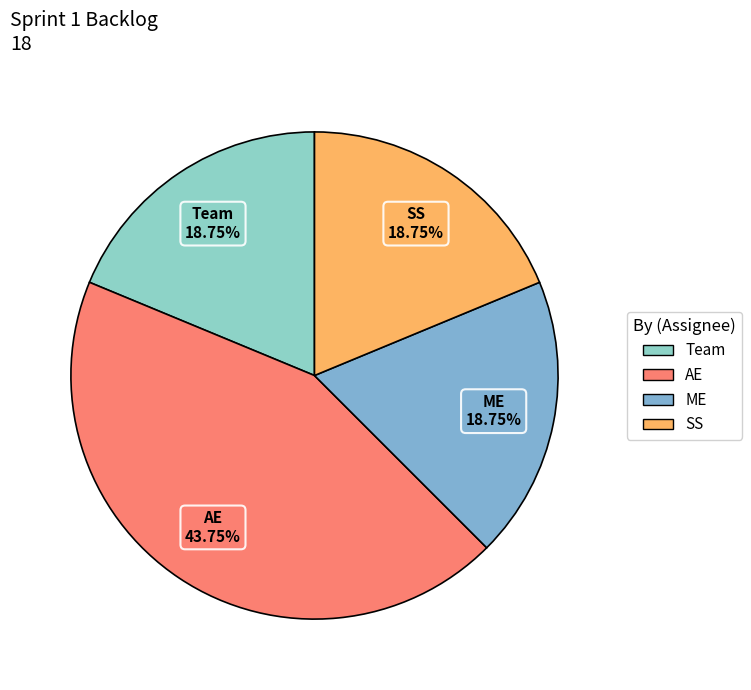

Does SS represent more than half of the total?

No